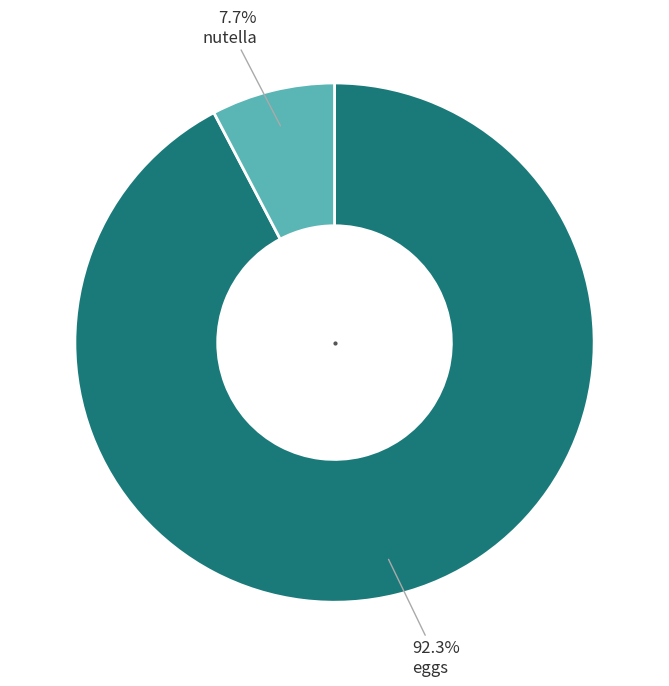

To the nearest percent, what is the average slice percentage?

50%